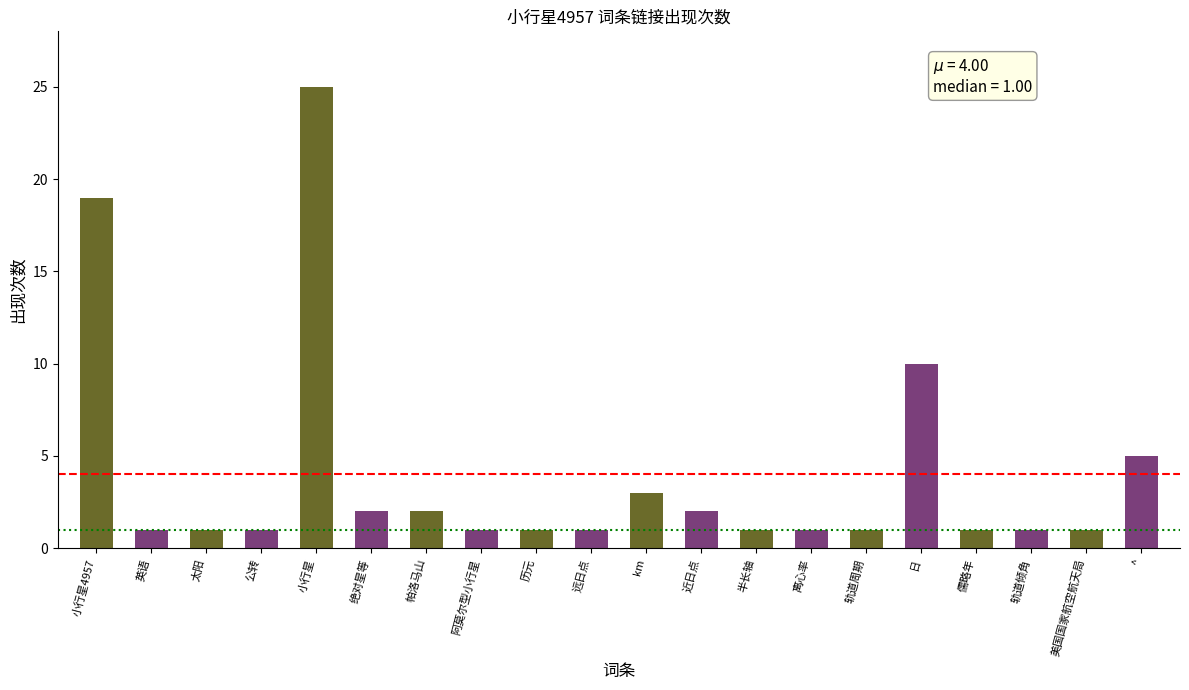

Which has a higher value, 近日点 or 英语?

近日点